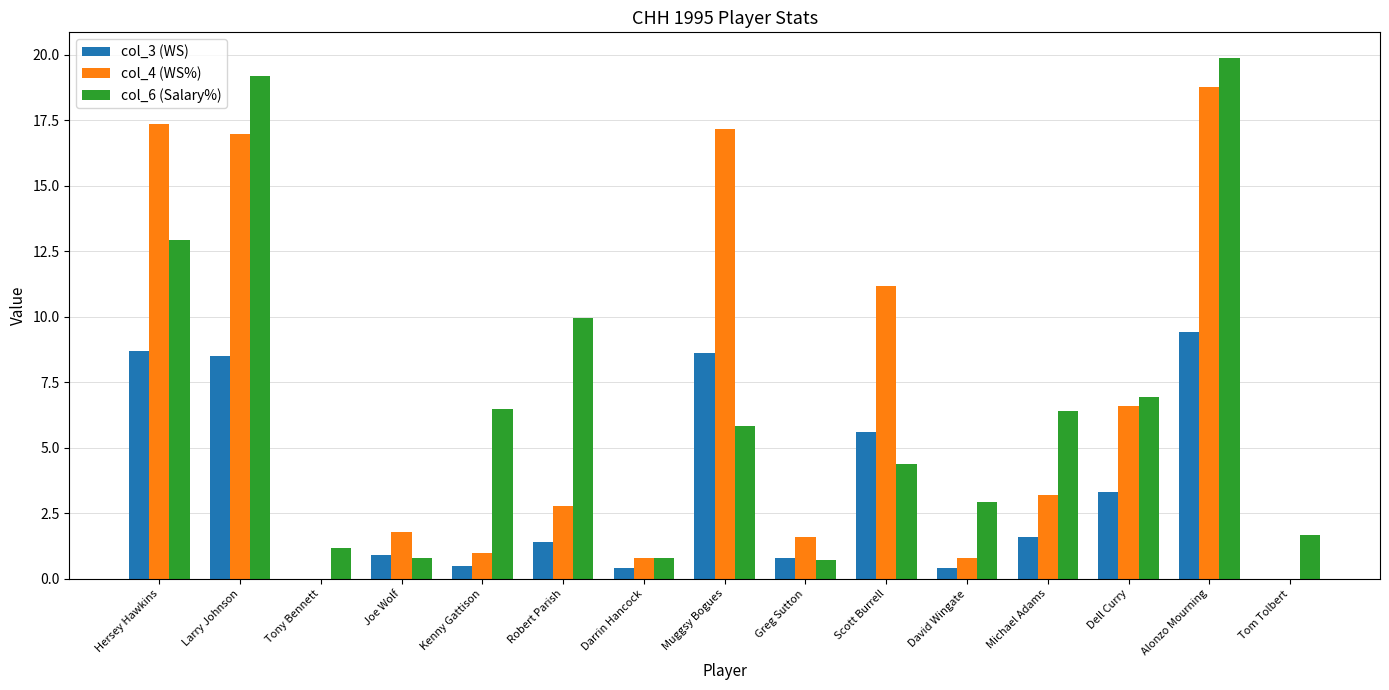

What are all the series names shown in the legend?

col_3 (WS), col_4 (WS%), col_6 (Salary%)